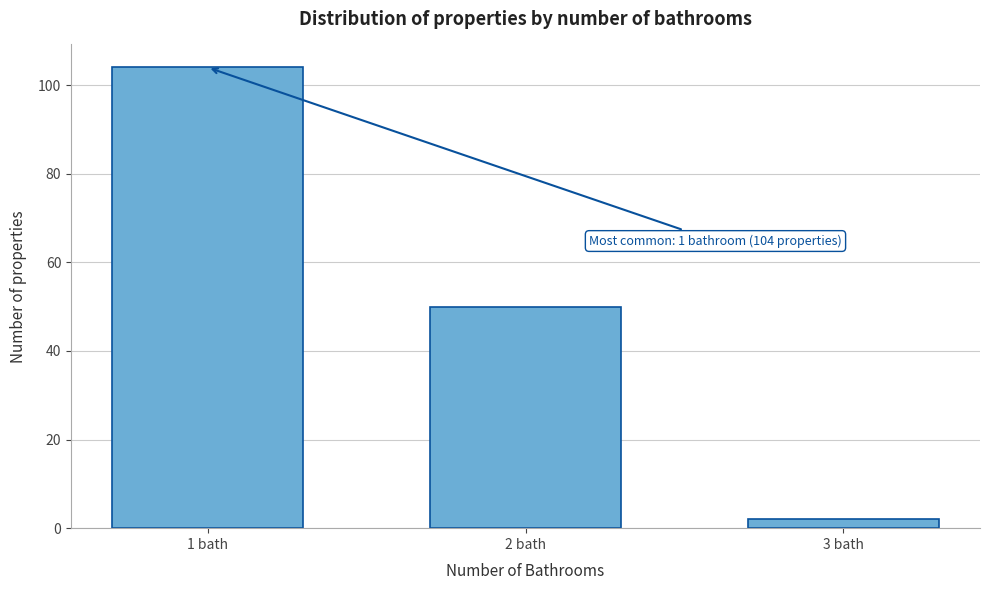

Reading left to right, extract all data points from this chart.

104	50	2